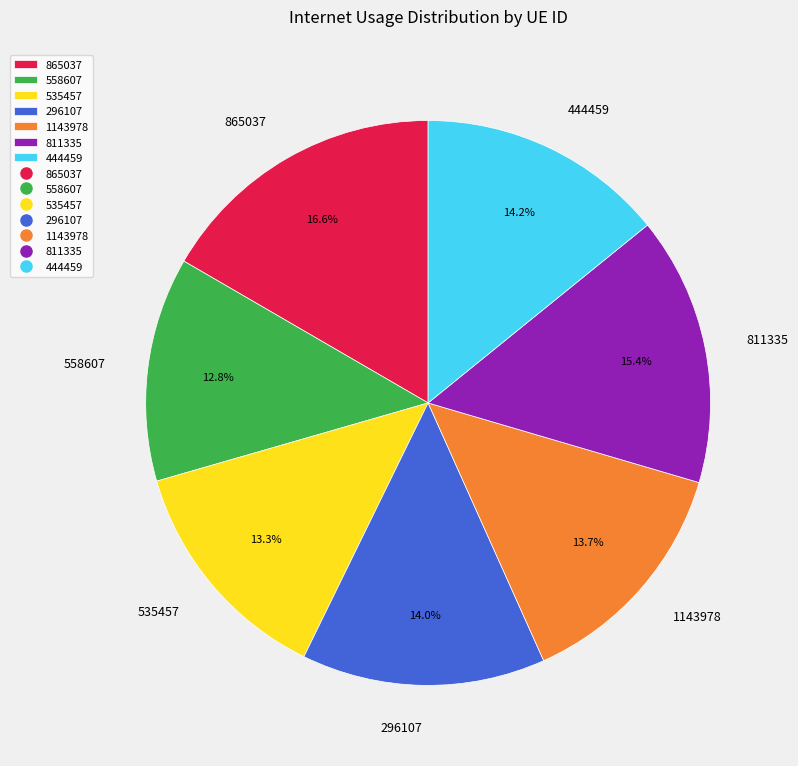

Which category has the biggest portion of the pie?

865037